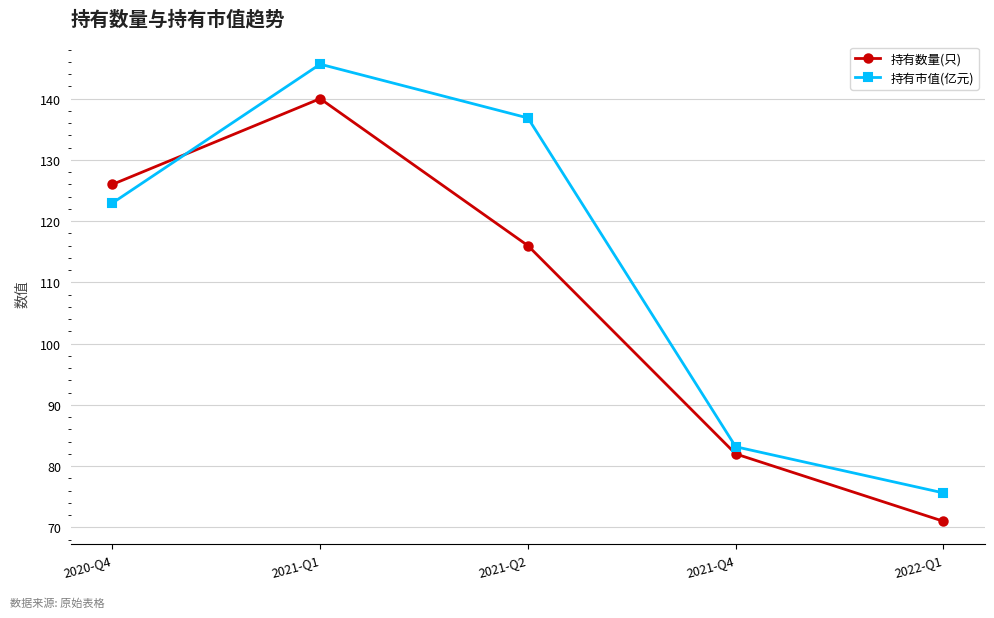

Which series has the largest total across all categories?

持有市值(亿元)